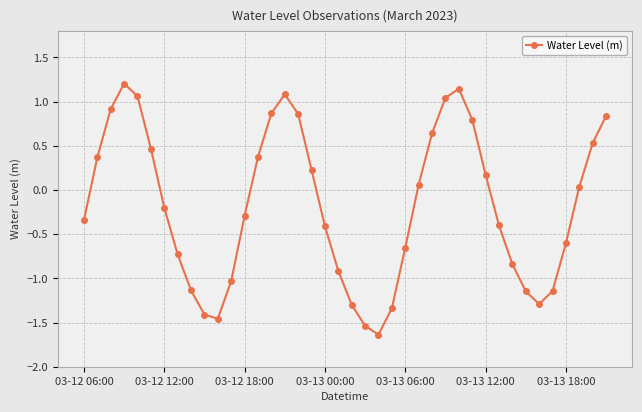

What is the difference between the maximum and minimum values?

2.8